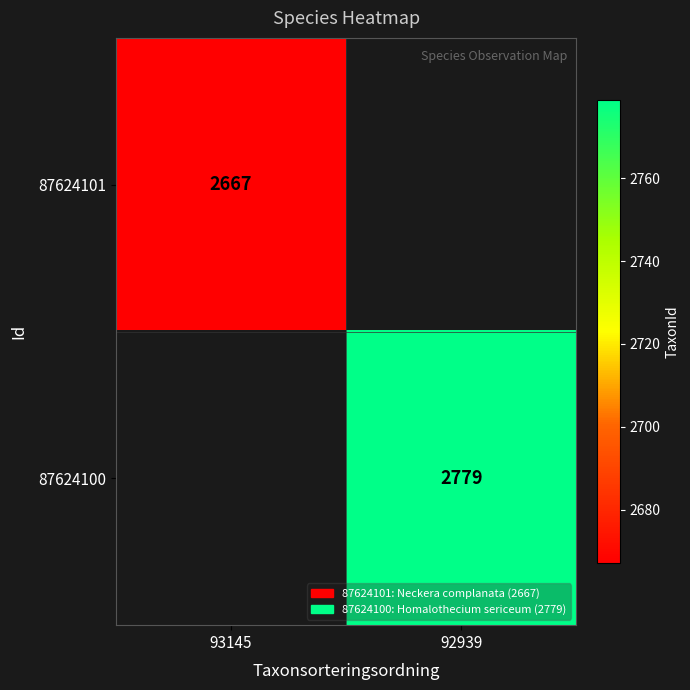

Between 93145 and 92939, which is larger?

92939